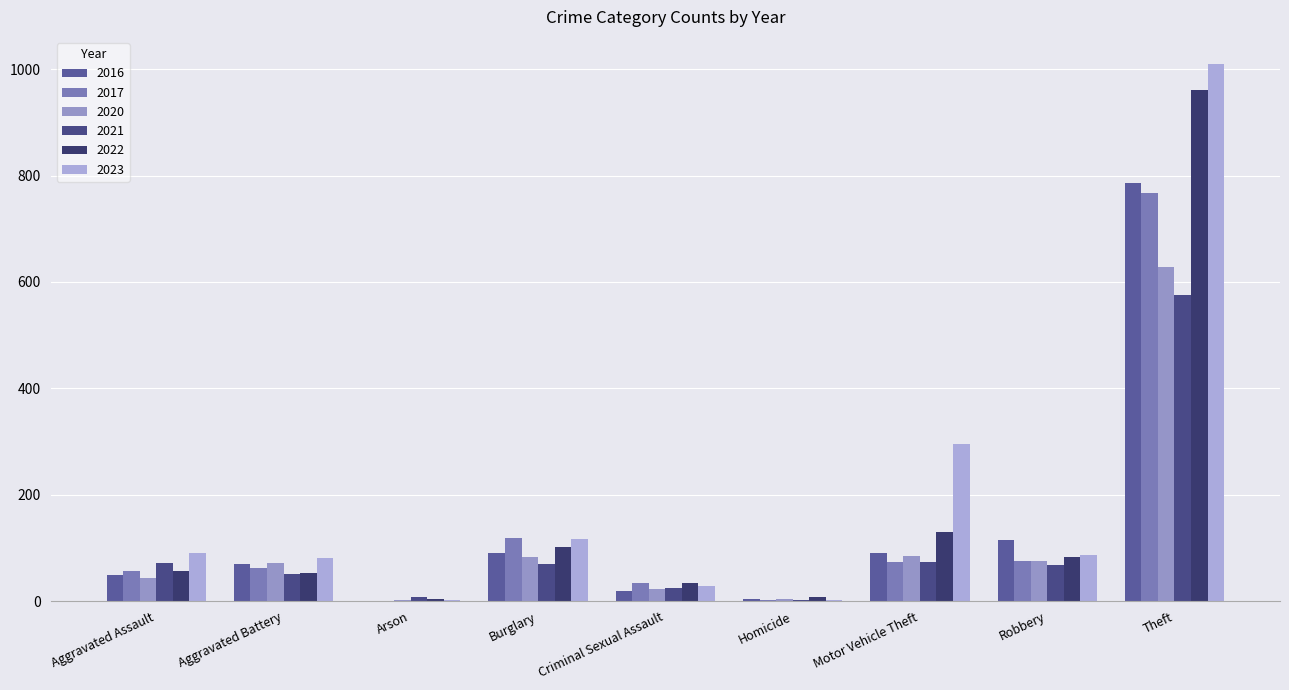

List the labels in order of 2021 value, smallest first.

Homicide, Arson, Criminal Sexual Assault, Aggravated Battery, Robbery, Burglary, Aggravated Assault, Motor Vehicle Theft, Theft